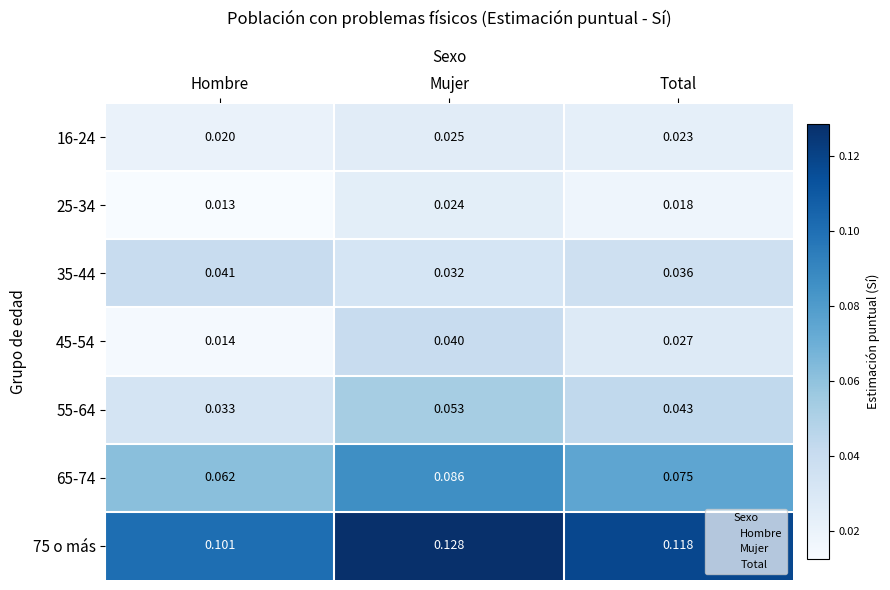

At which category is the sum across all series the highest?

Mujer